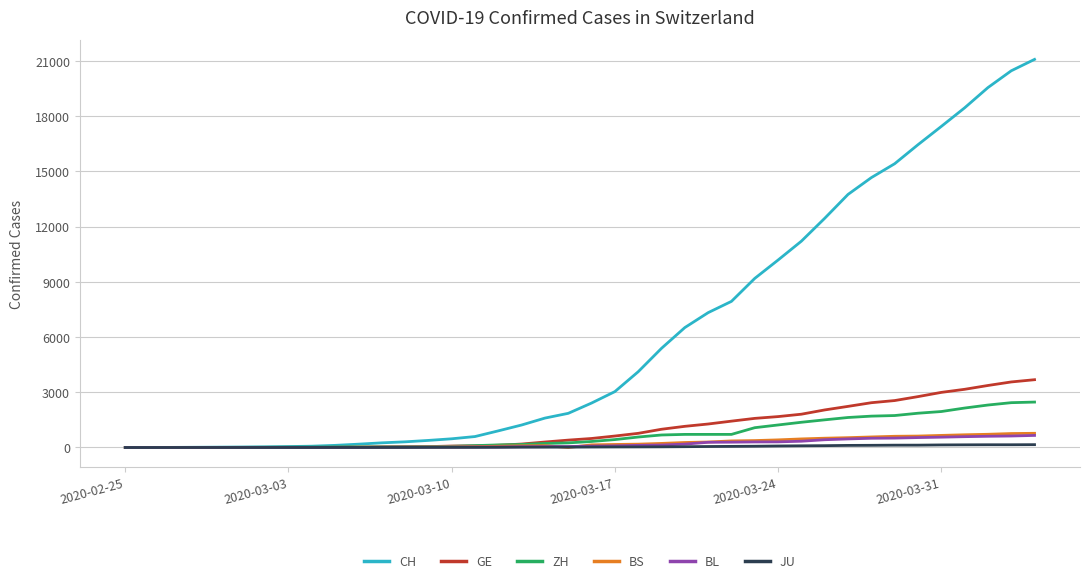

Which series has the widest spread of values?

CH